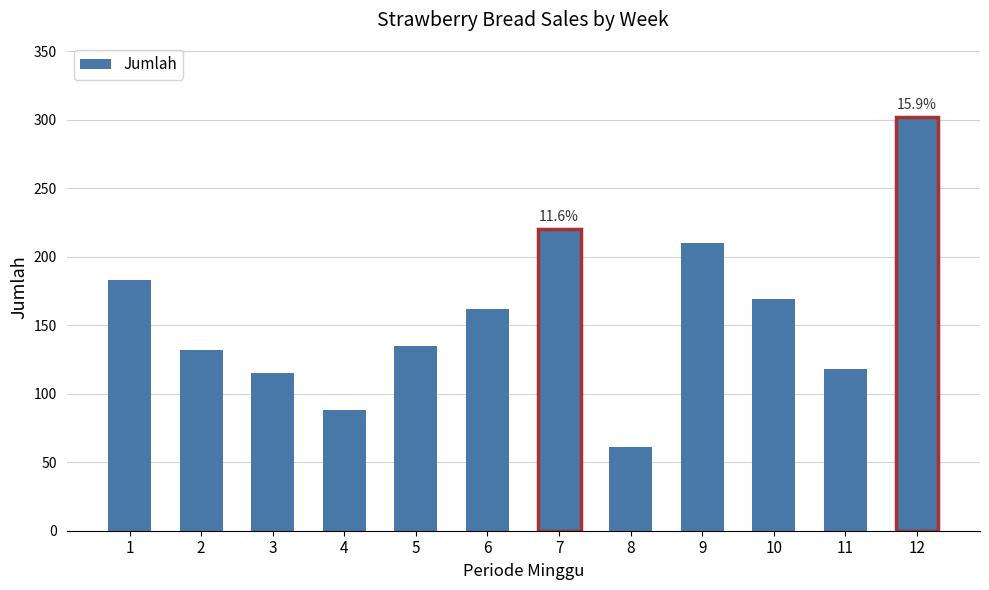

Reading left to right, what are all the values shown in this chart?

1=183	2=132	3=115	4=88	5=135	6=162	7=220	8=61	9=210	10=169	11=118	12=302